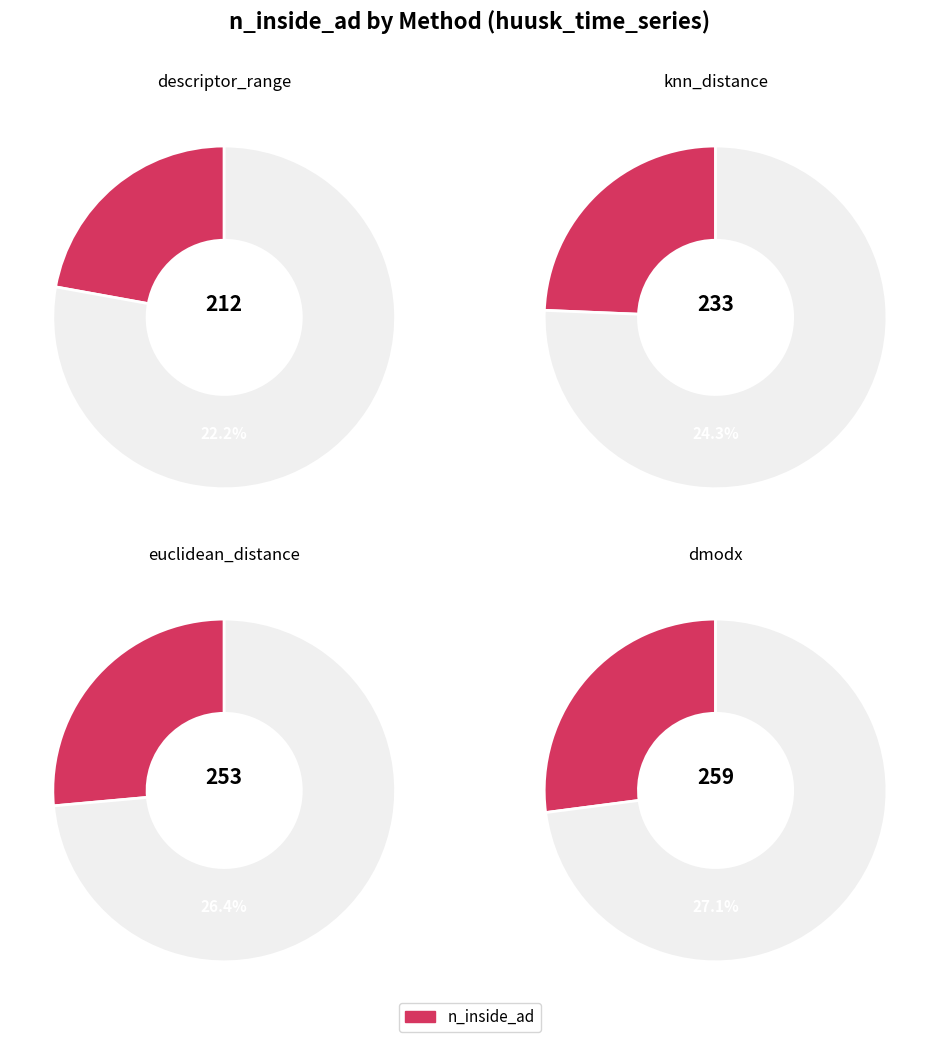

Is there a majority slice in this chart?

No